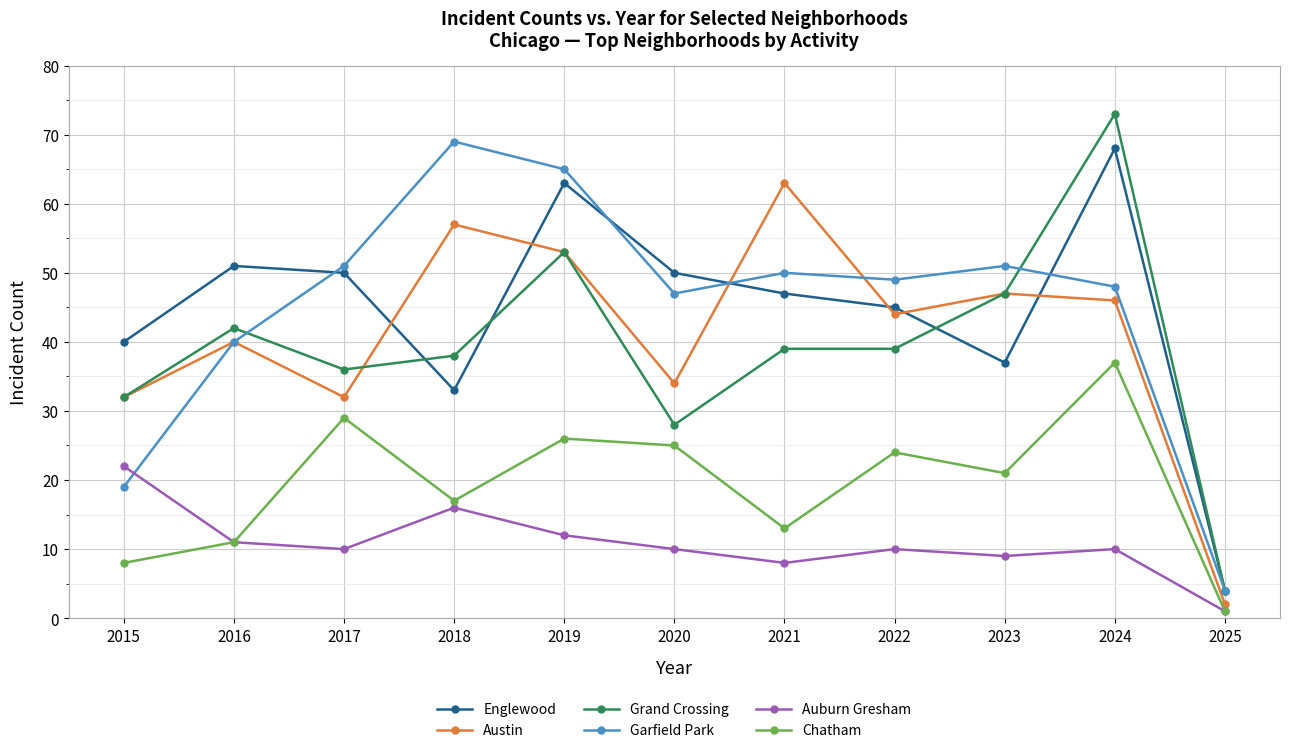

What is the value of the Grand Crossing point at the 1st from the left?

32